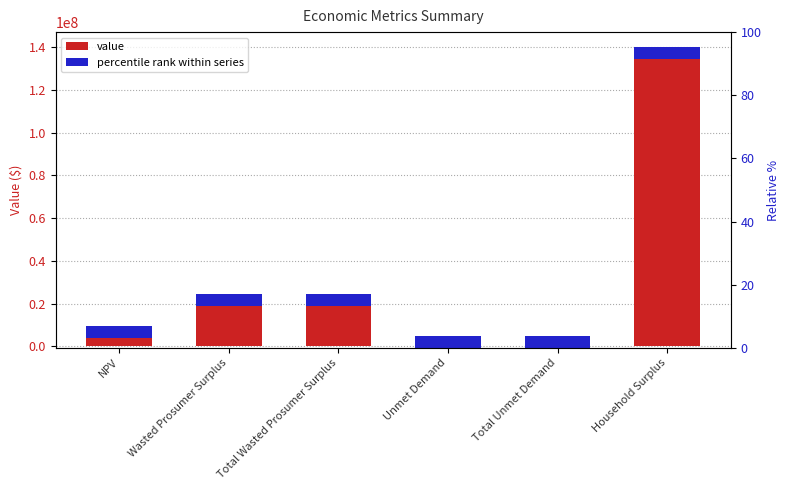

Reading right to left, what are all the values shown in this chart?

Household Surplus=138663191.8	Total Unmet Demand=3475706.0	Unmet Demand=3475706.0	Total Wasted Prosumer Surplus=22941778.6	Wasted Prosumer Surplus=22941778.6	NPV=7965449.3